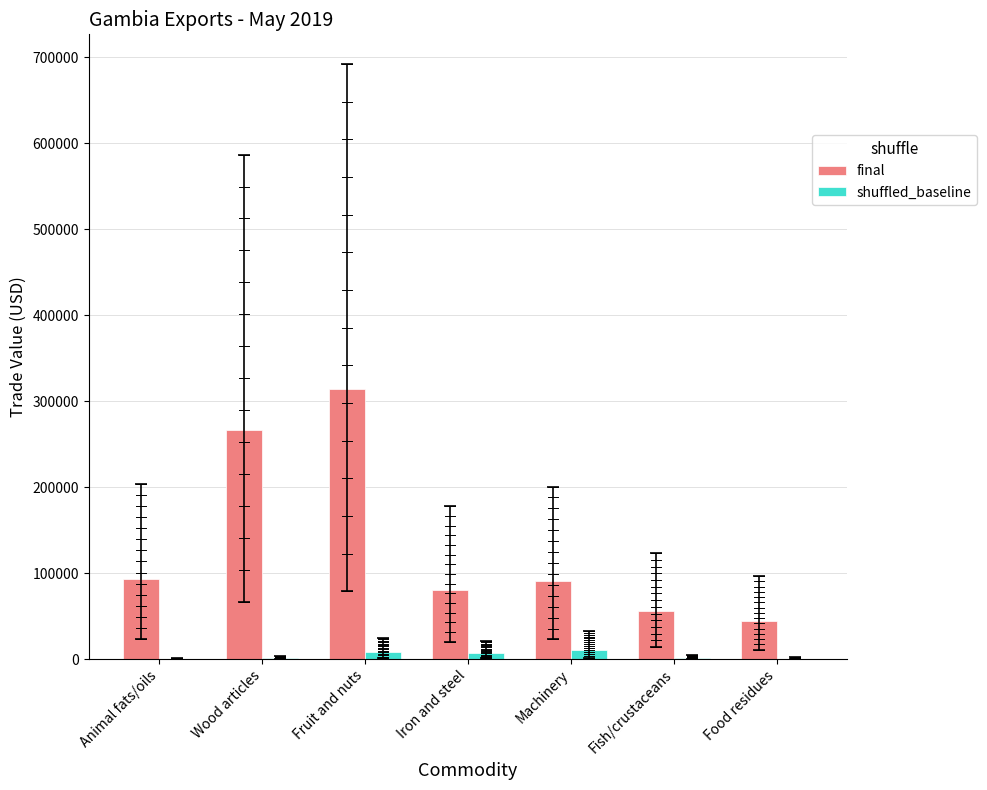

How many values in the shuffled_baseline series exceed 1500?

3